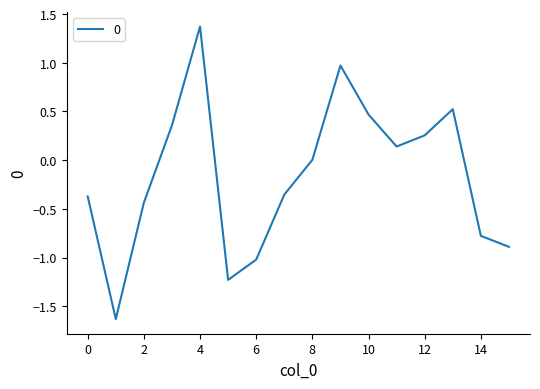

What is the maximum value shown in the chart?

1.4